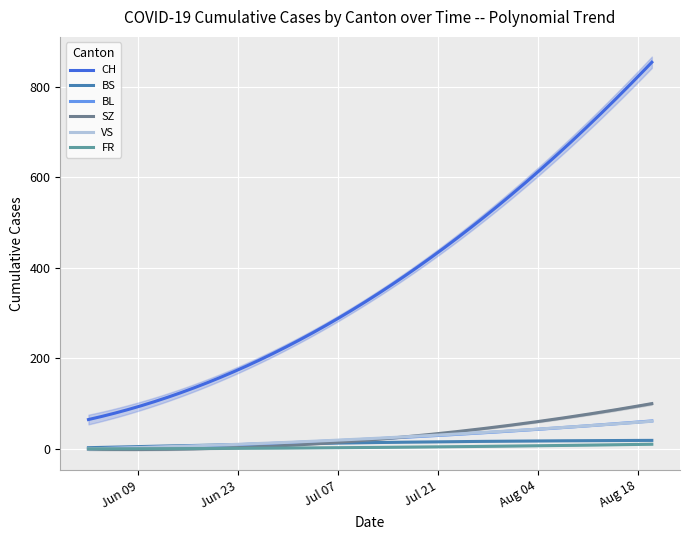

Is it true that VS equals 55 at 18?

True